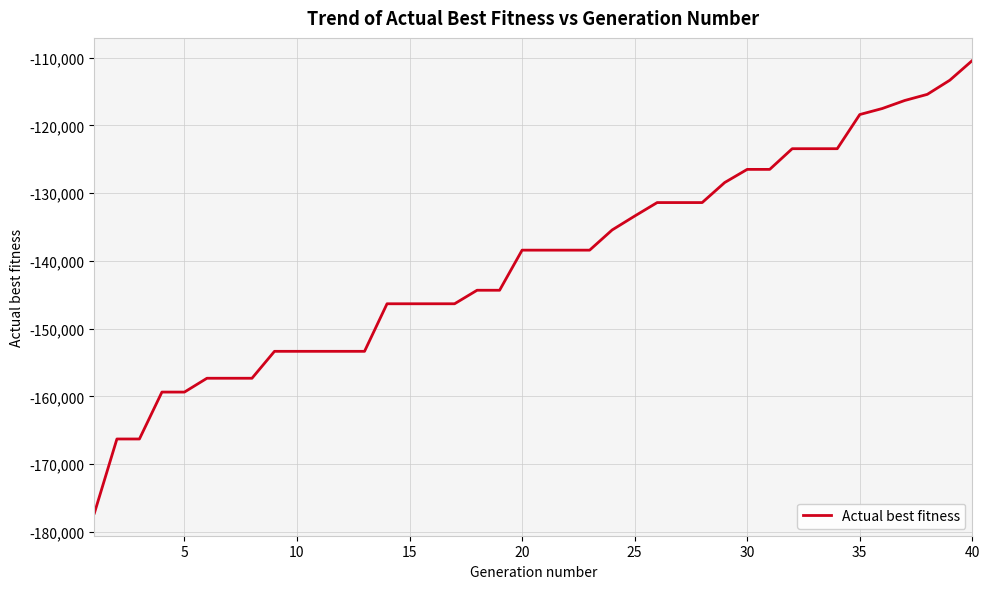

What is the difference between the maximum and minimum values?

66829